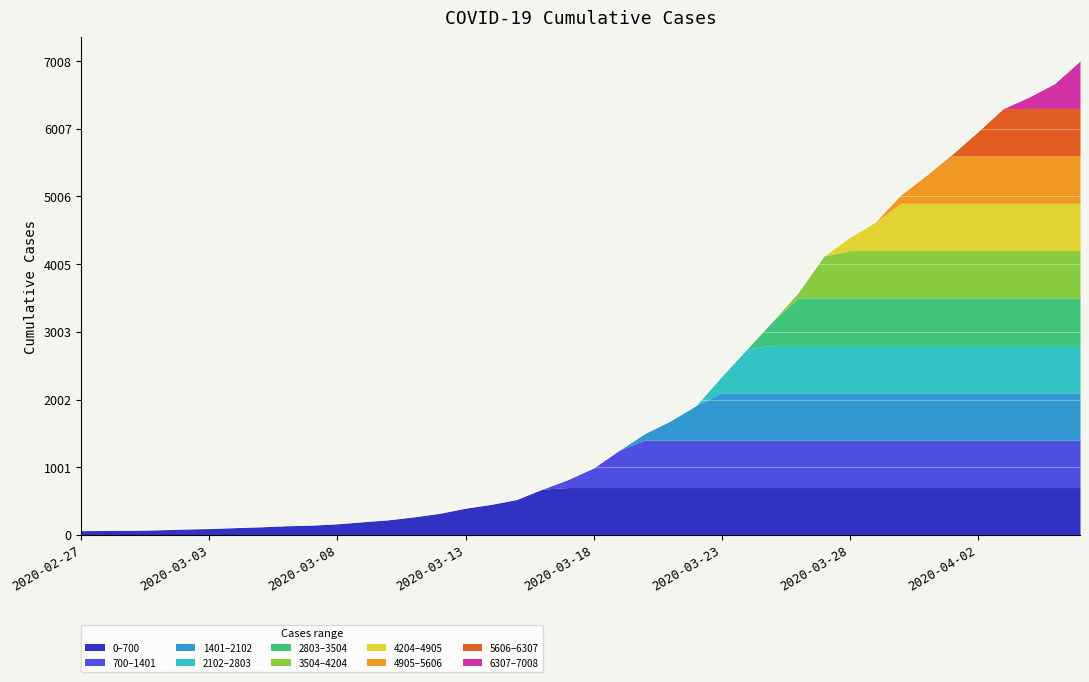

What is the ratio of the value at 2020-03-21 to the value at 2020-02-27?

26.3